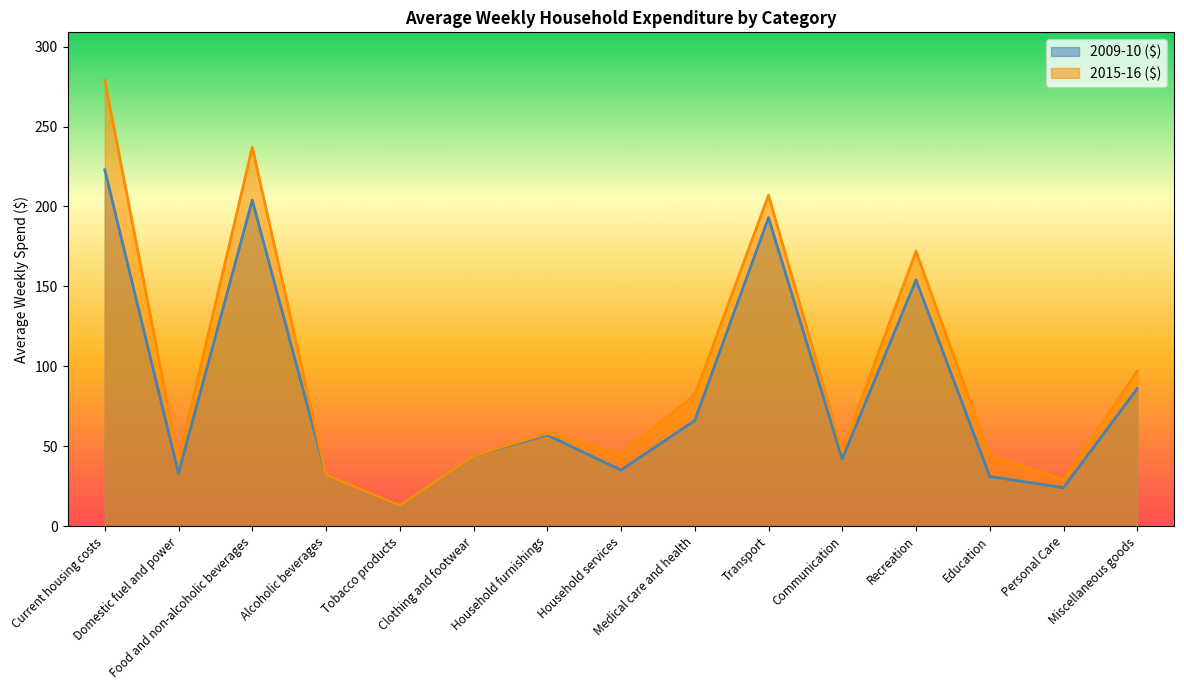

The 2009-10 ($) series shows 51 at Alcoholic beverages. True or false?

False